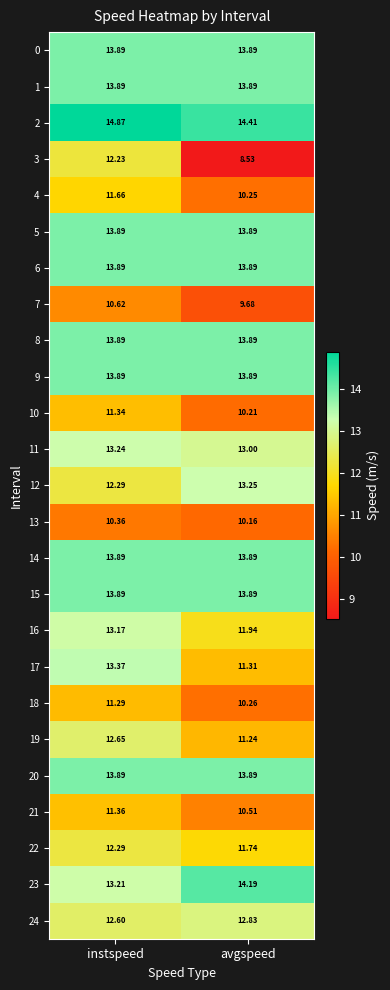

List the labels in order of 2 value, smallest first.

avgspeed, instspeed